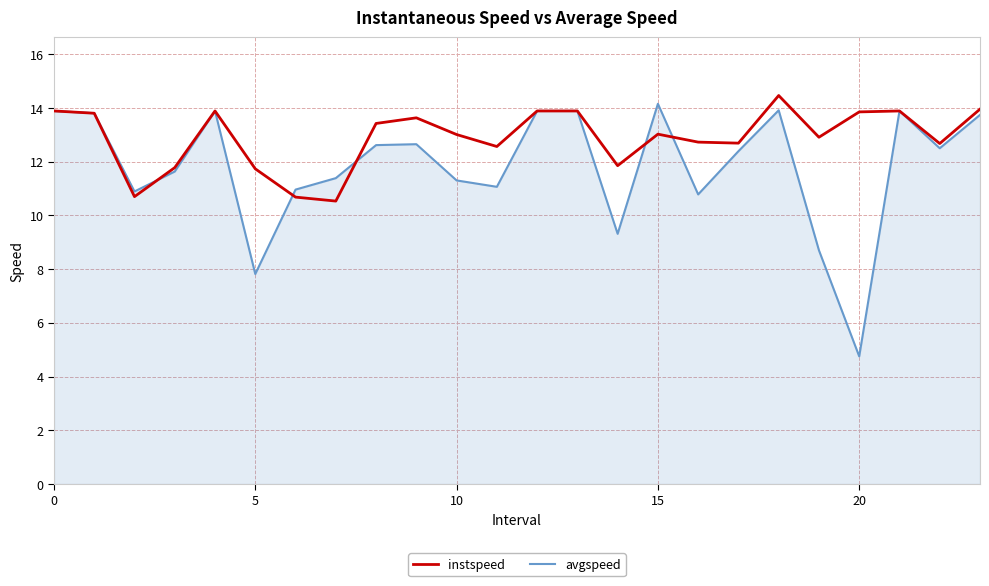

What is the sum of all avgspeed values?

283.9